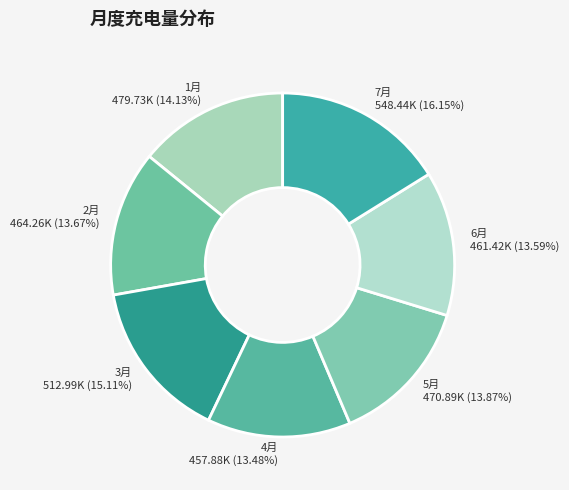

What percentage is NOT represented by 5月?

86.1%